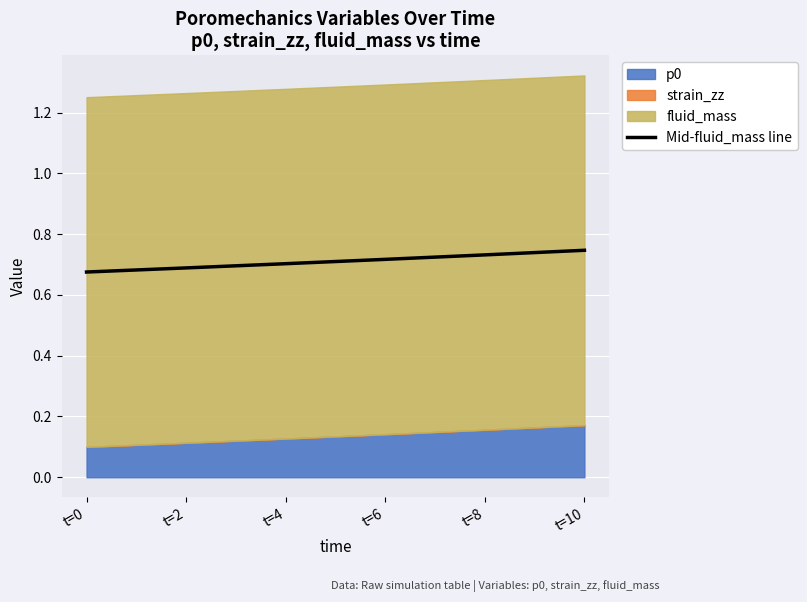

Rank the categories by value from highest to lowest.

t=10, t=8, t=6, t=4, t=2, t=0